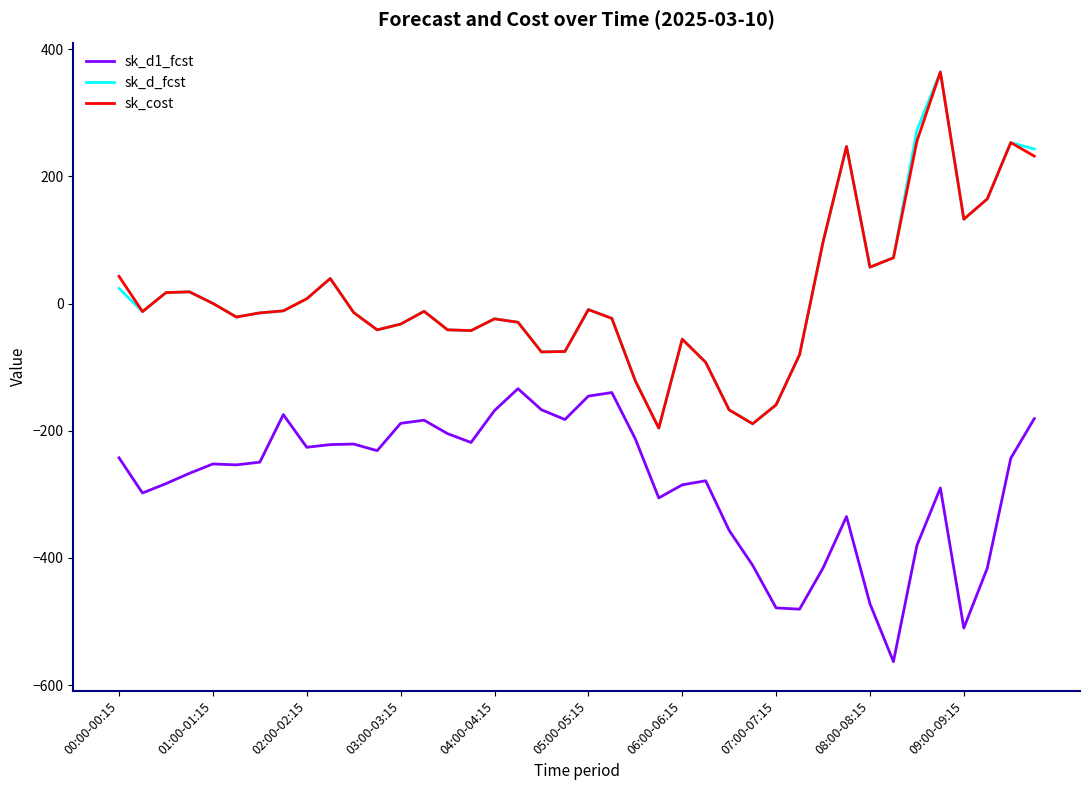

True or false: sk_d1_fcst and sk_cost intersect in this chart.

False